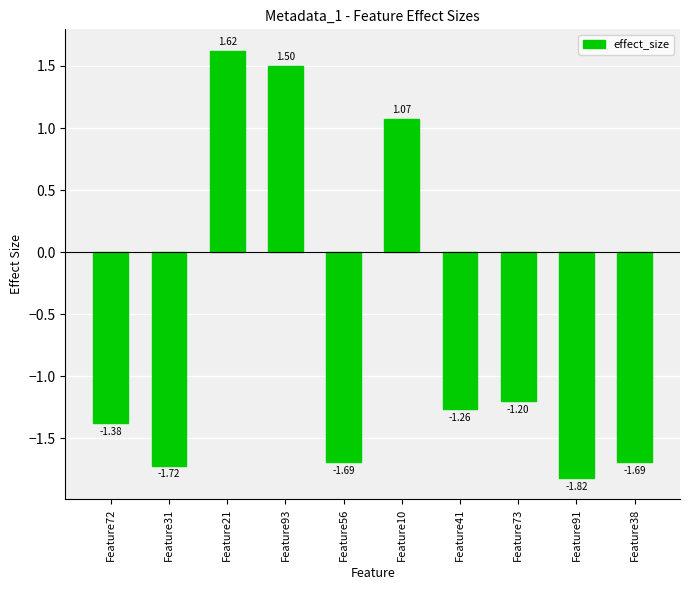

Which label corresponds to the largest value in the chart?

Feature21